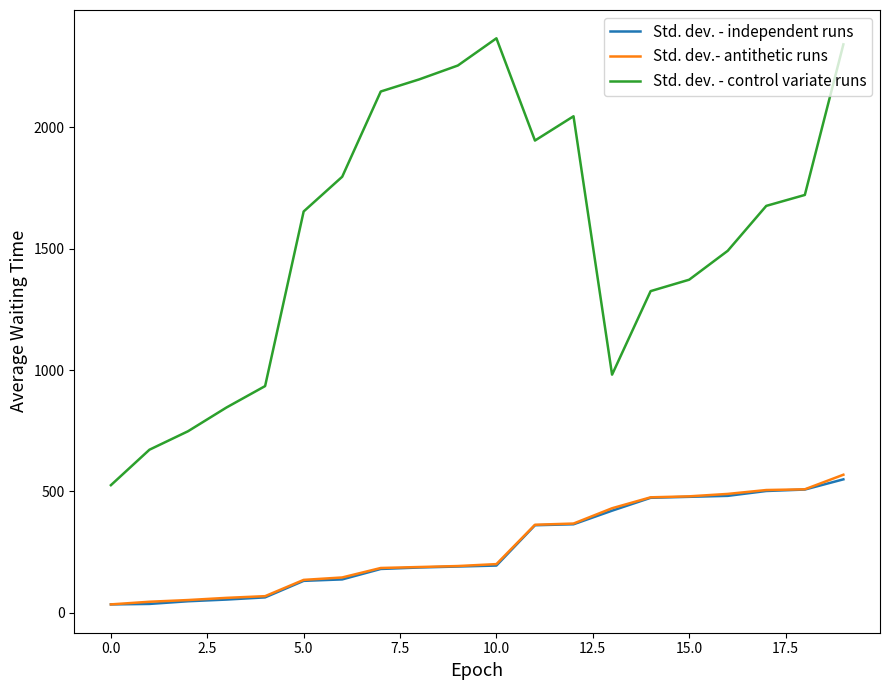

At how many categories does at least one series exceed 143?

20